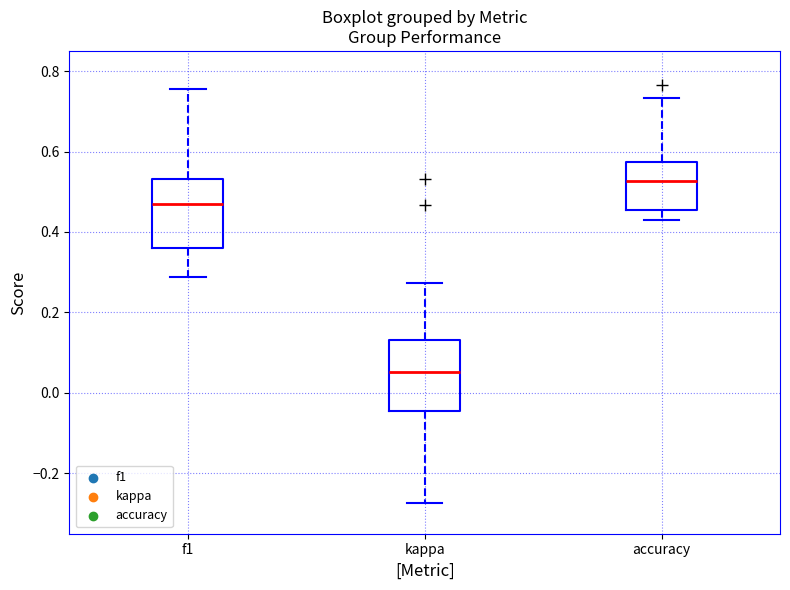

Reading left to right, read every box against the y-axis: the position of its median line, the range the box covers, and the ends of its whiskers. The values are not printed on the chart, so give them approximately, as read against the axis.

f1: median 0.48, box 0.36 to 0.54, whiskers 0.28 to 0.76
kappa: median 0.06, box -0.04 to 0.14, whiskers -0.28 to 0.28
accuracy: median 0.52, box 0.46 to 0.58, whiskers 0.42 to 0.74